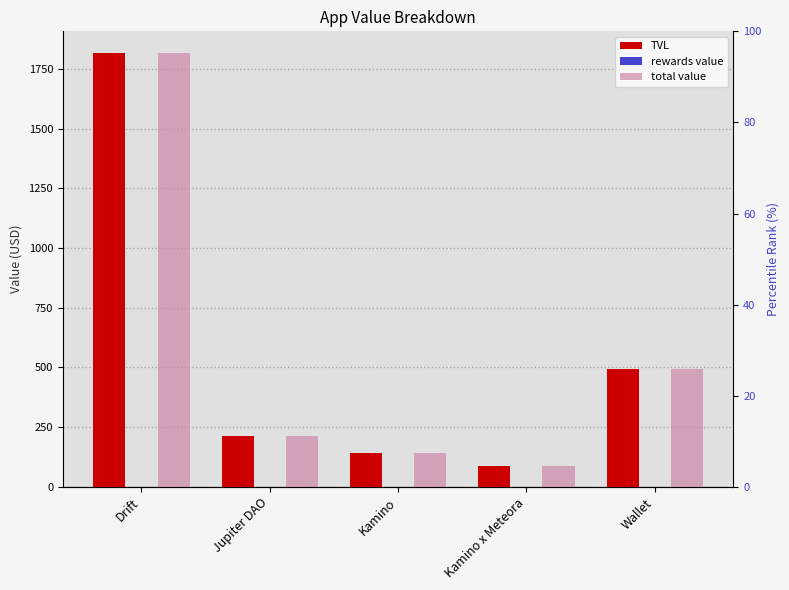

The value of total value at Drift is 1816.5. True or false?

True